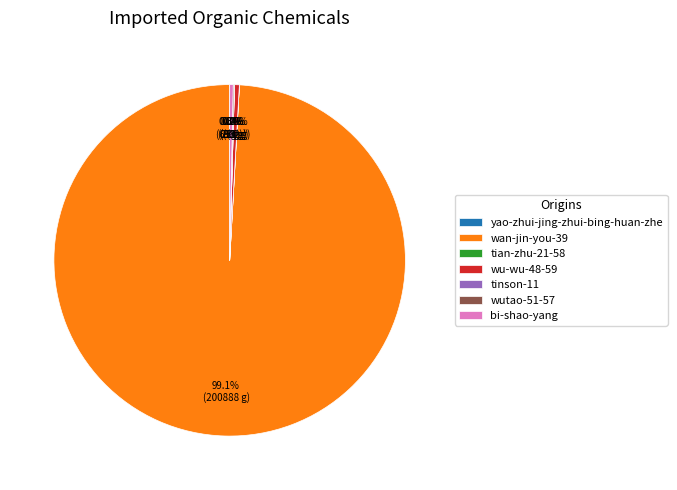

The bi-shao-yang slice represents 6% of the pie. True or false?

False